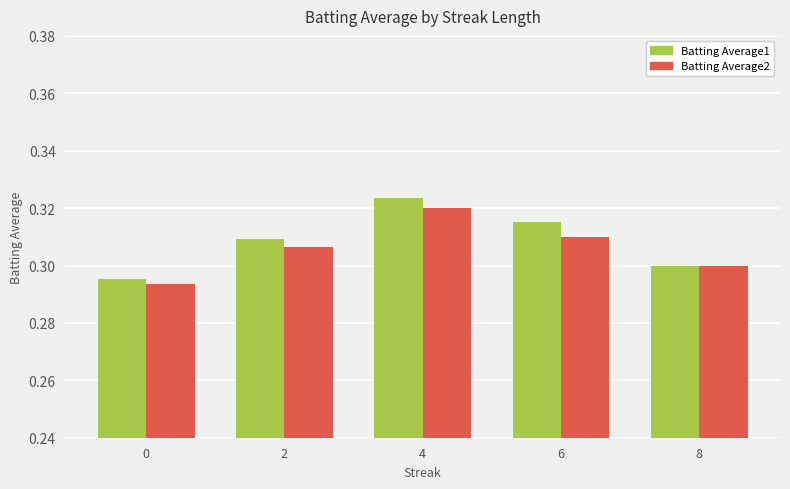

Count the Batting Average2 values in the range 0 to 1.

5